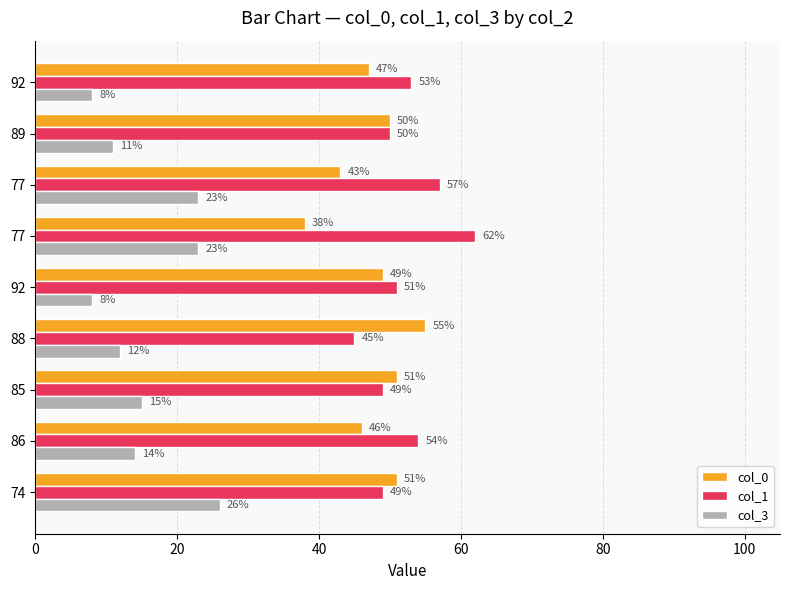

What is the maximum value shown in the chart?

62